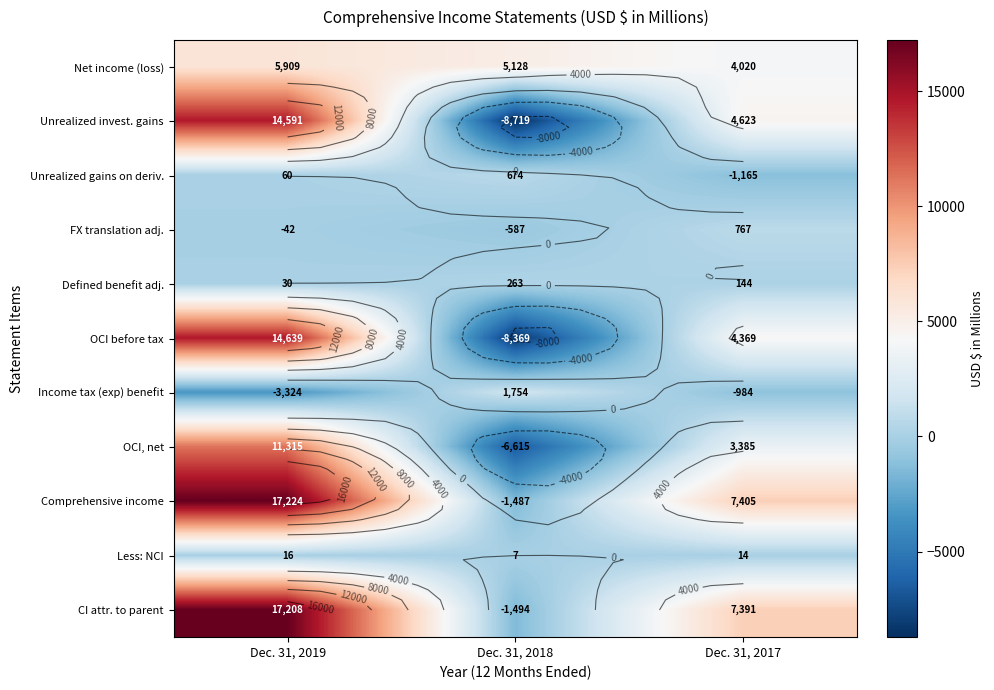

What is the difference between the maximum and minimum values in the OCI, net series?

17930